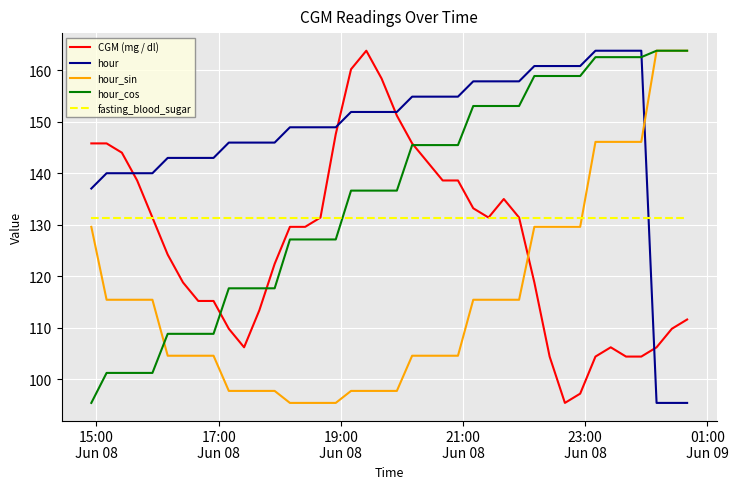

Which series ends up on top after the final intersection of hour and fasting_blood_sugar?

fasting_blood_sugar